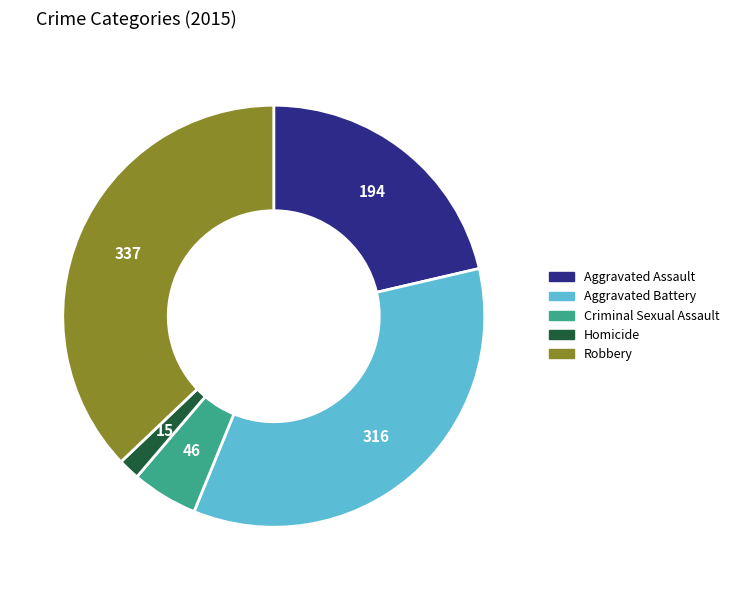

Does any single category account for the majority?

No